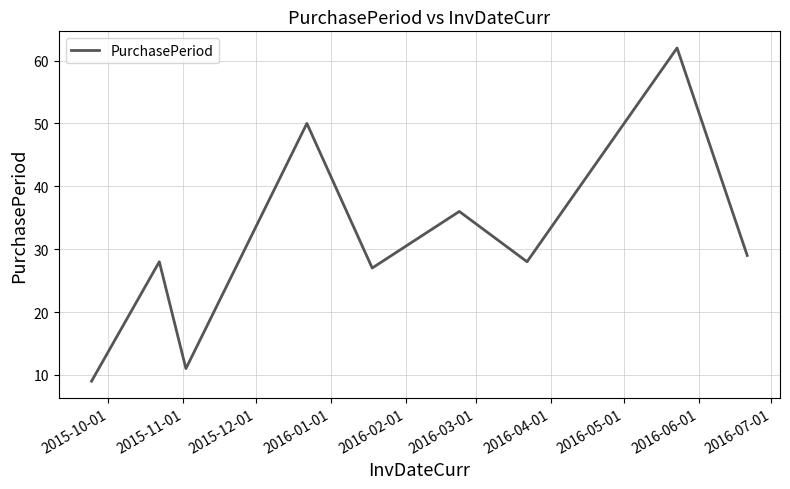

What is the difference between the maximum and minimum values?

53